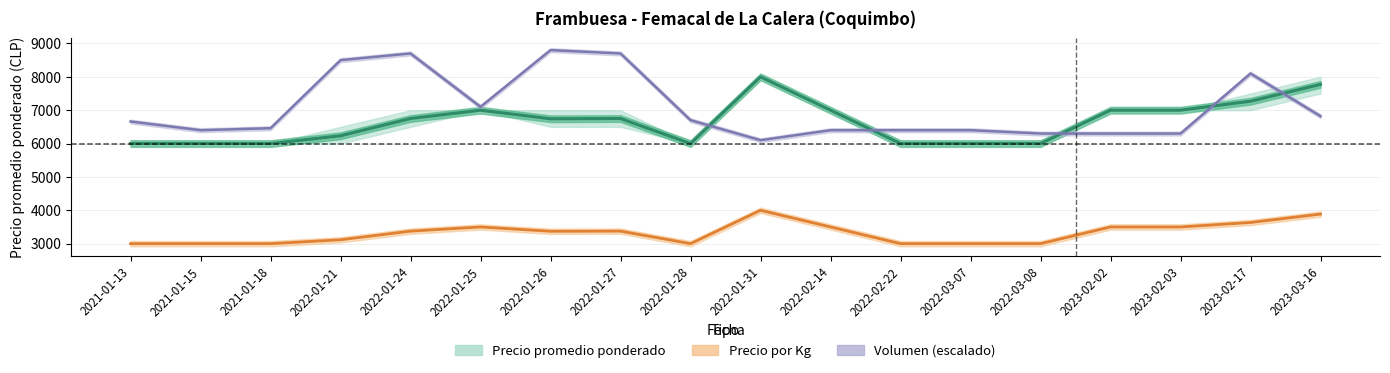

List the labels in order of Volumen value, largest first.

2022-01-26, 2022-01-24, 2022-01-27, 2022-01-21, 2023-02-17, 2022-01-25, 2023-03-16, 2022-01-28, 2021-01-13, 2021-01-18, 2021-01-15, 2022-02-14, 2022-02-22, 2022-03-07, 2022-03-08, 2023-02-02, 2023-02-03, 2022-01-31